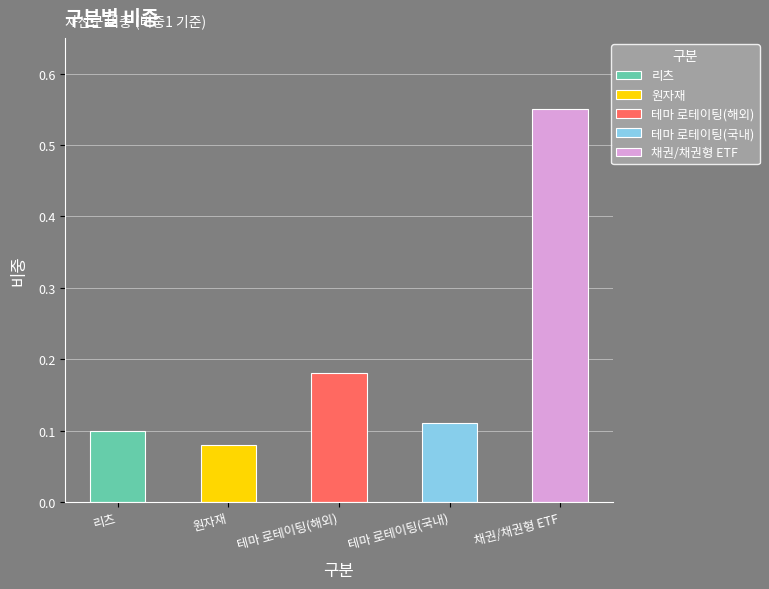

List the labels in order of value, largest first.

채권/채권형 ETF, 테마 로테이팅(해외), 테마 로테이팅(국내), 리츠, 원자재